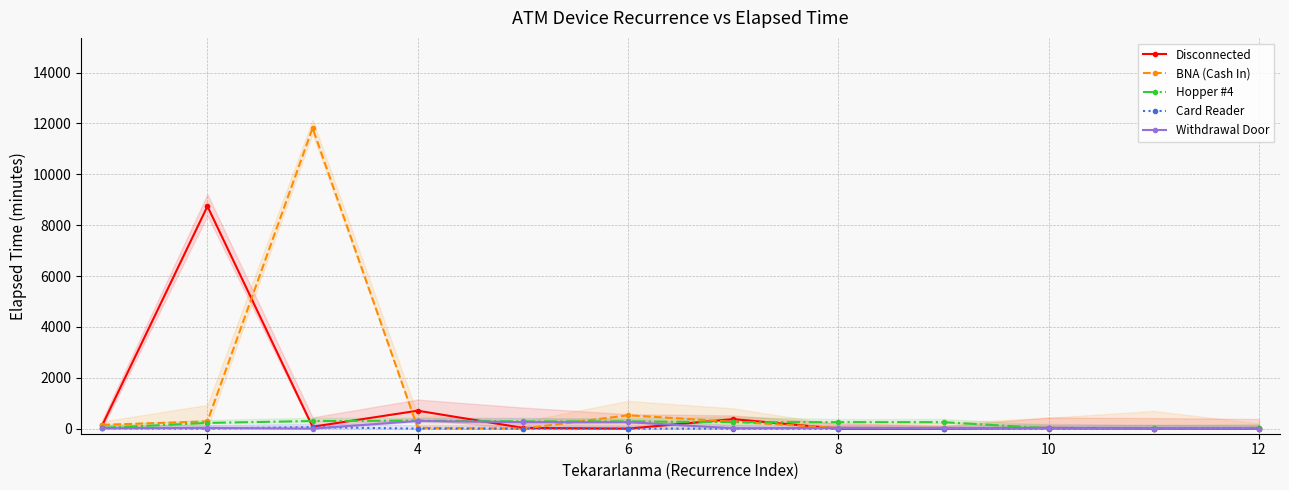

How many lines are shown in the chart?

5